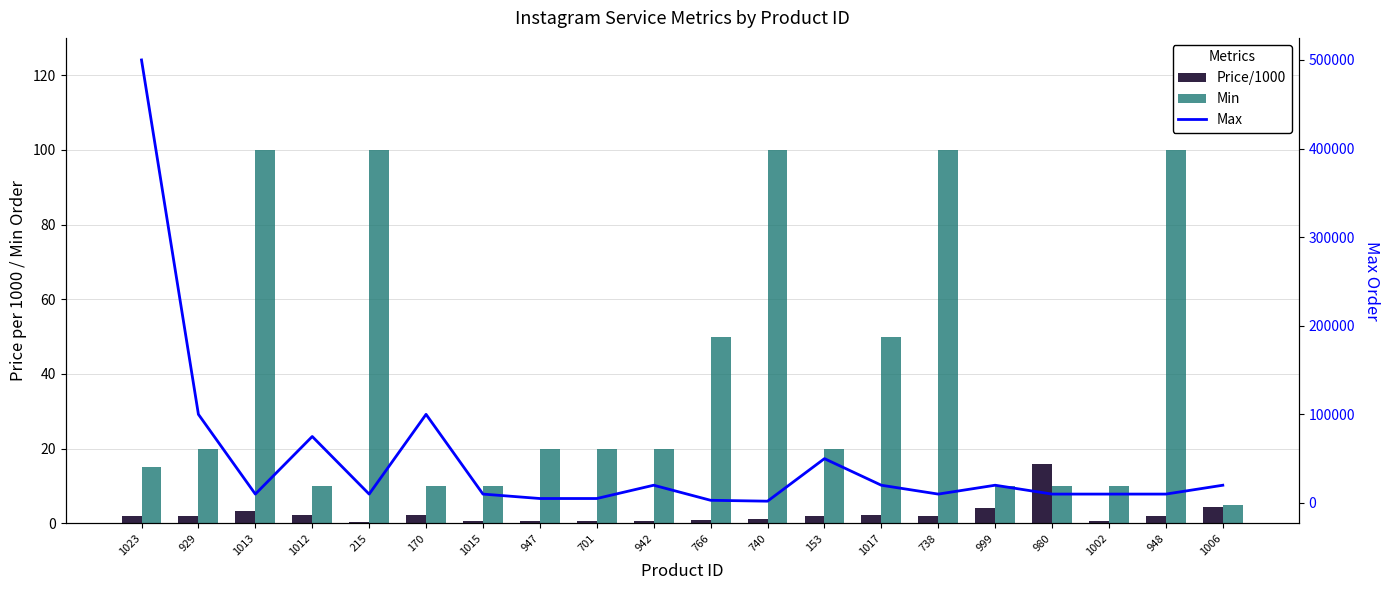

The value of Max at 947 is 5000.0. True or false?

True